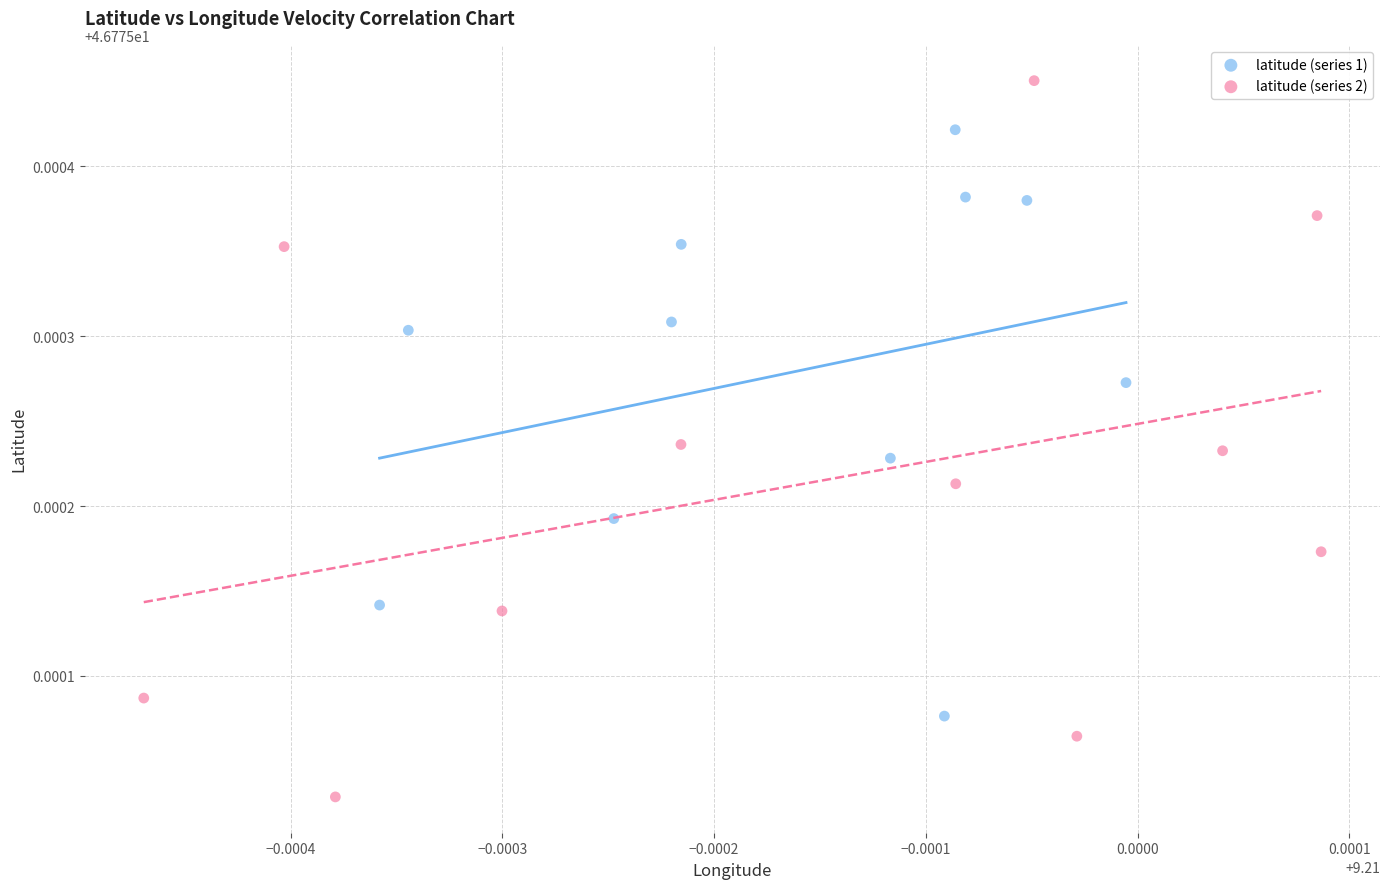

Which series has the widest spread of Y values?

latitude (series 2)